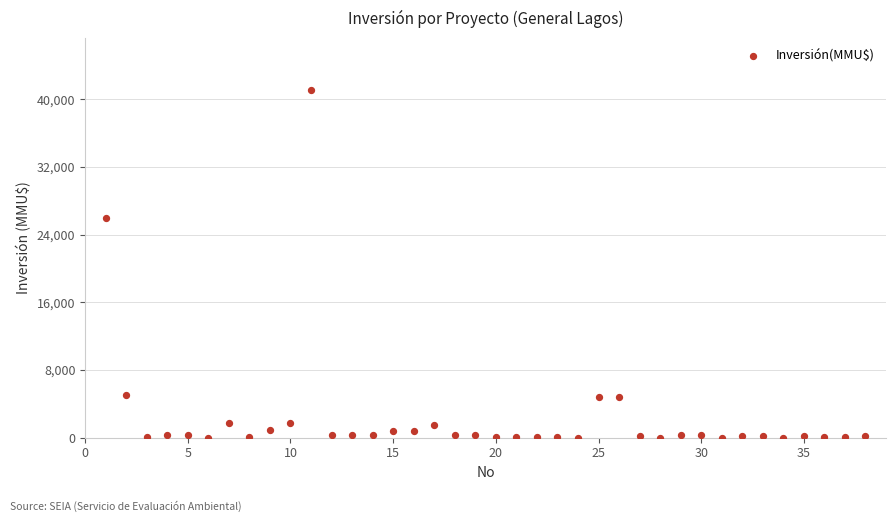

What Y value in the scatter plot is closest to 20537?

26000